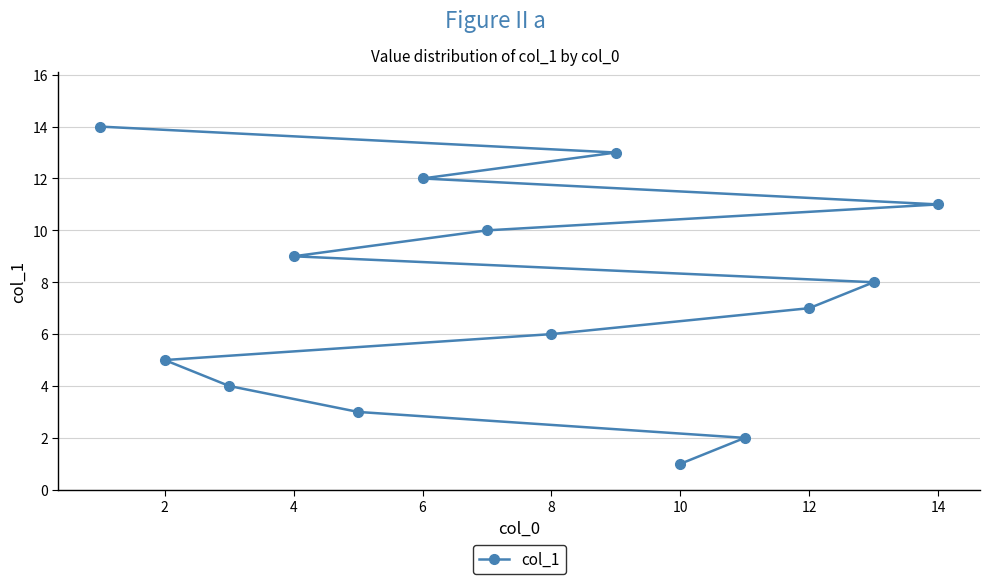

How many values are below 8?

7